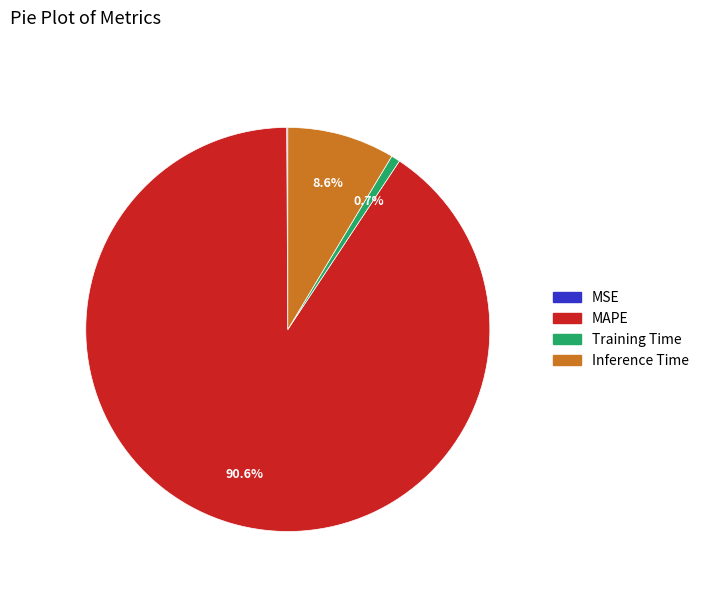

What percentage is NOT represented by MAPE?

9.4%